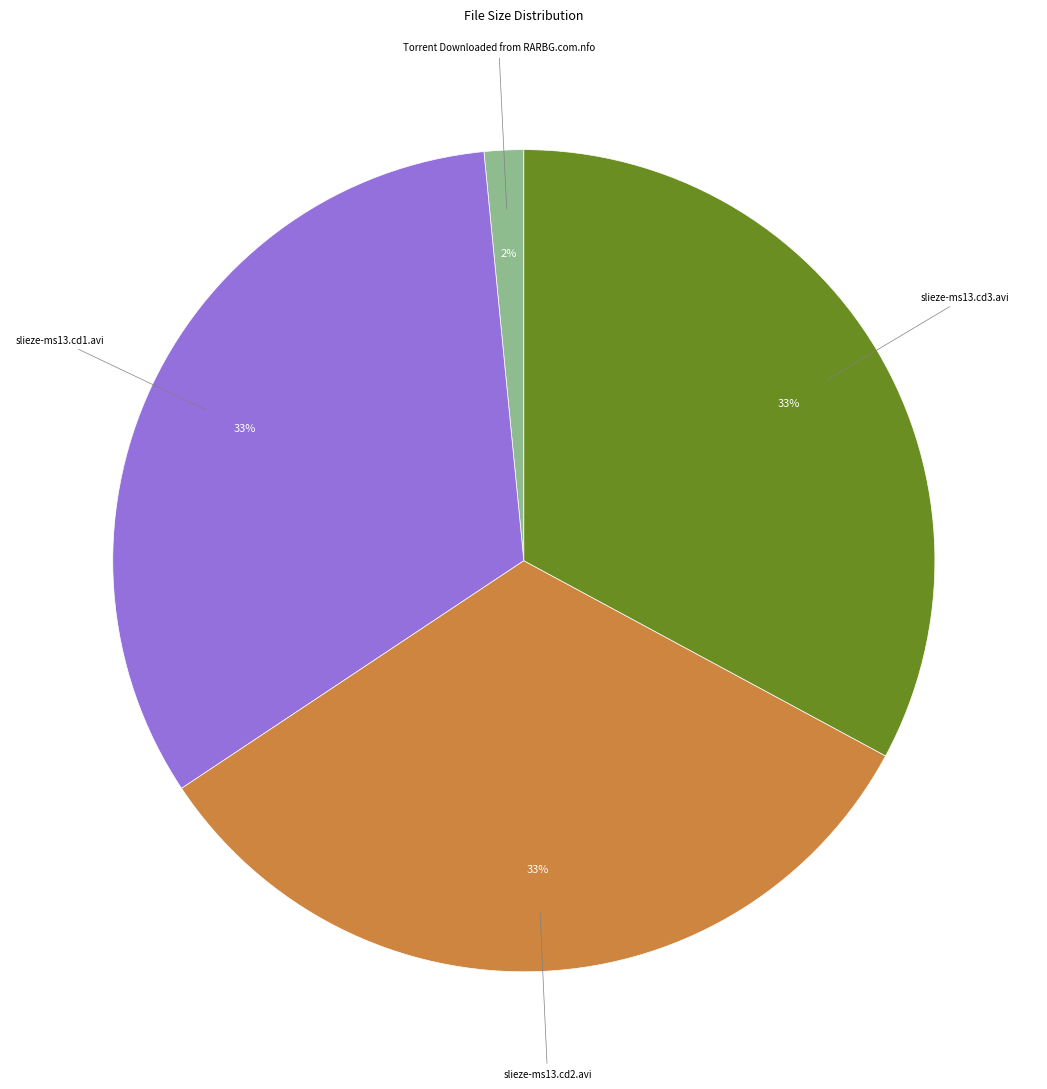

Between Torrent Downloaded from RARBG.com.nfo and slieze-ms13.cd1.avi, which is larger?

slieze-ms13.cd1.avi